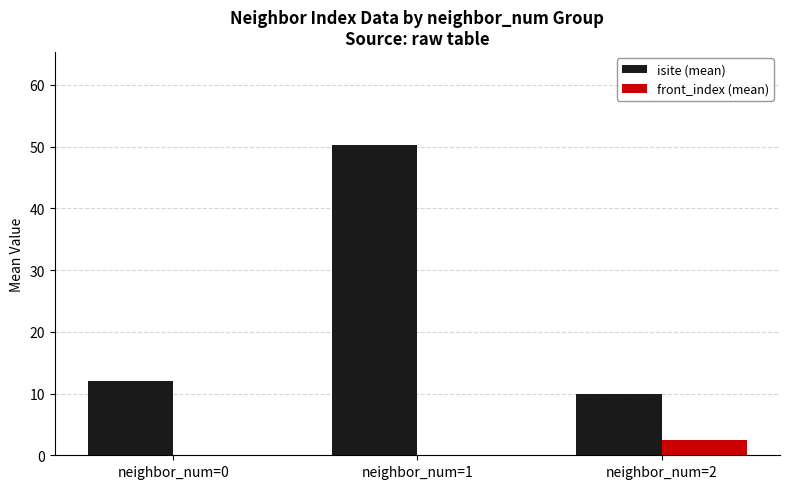

At which category is the sum across all series the highest?

neighbor_num=1